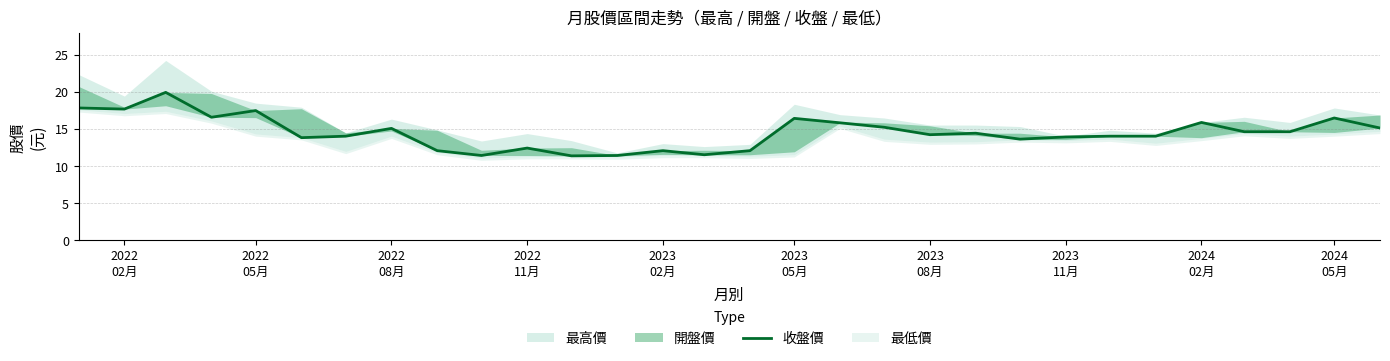

Reading right to left, list all the values displayed in this chart.

15.1	16.4	14.6	14.6	15.8	14.0	14.0	13.9	13.6	14.4	14.2	15.2	15.8	16.4	12.1	11.5	12.1	11.4	11.3	12.4	11.4	12.1	15.1	14.0	13.8	17.4	16.6	19.9	17.6	17.8